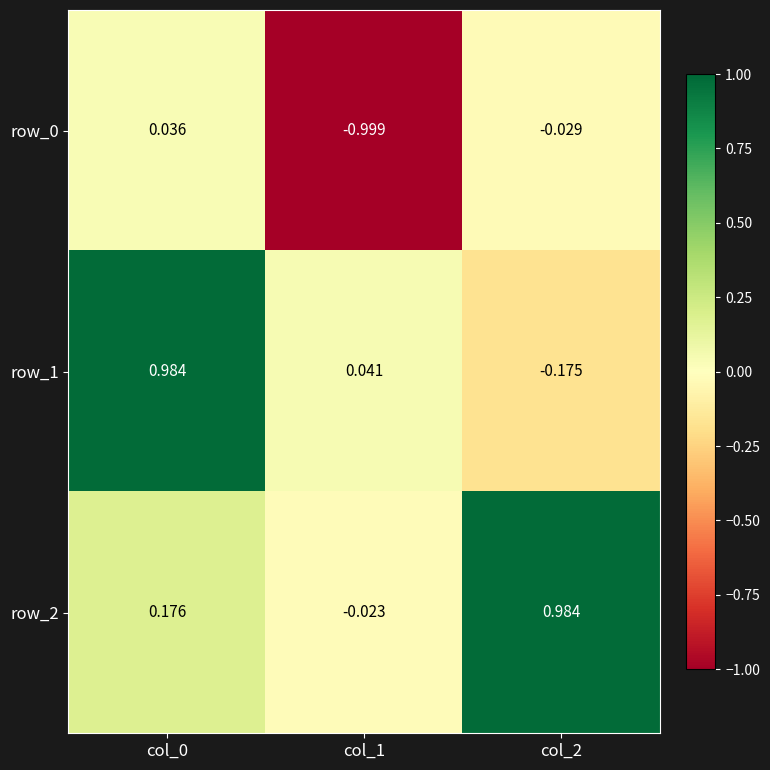

Is the value of row_2 at col_2 greater than the value of row_0 at col_2?

Yes